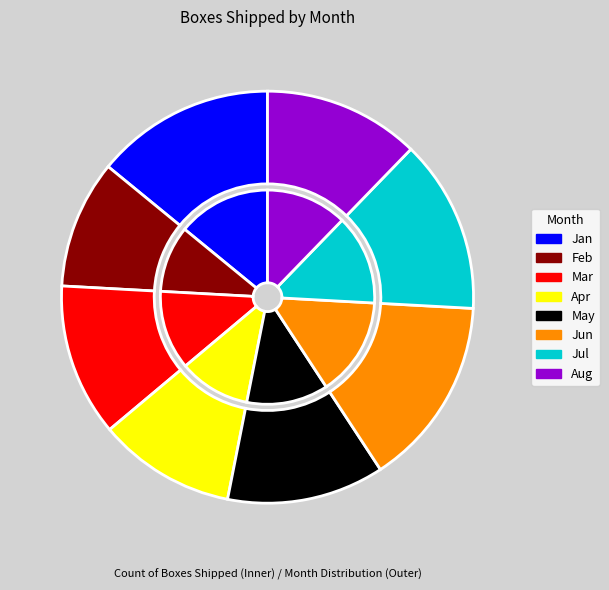

To the nearest percent, what portion does Jul represent?

14%